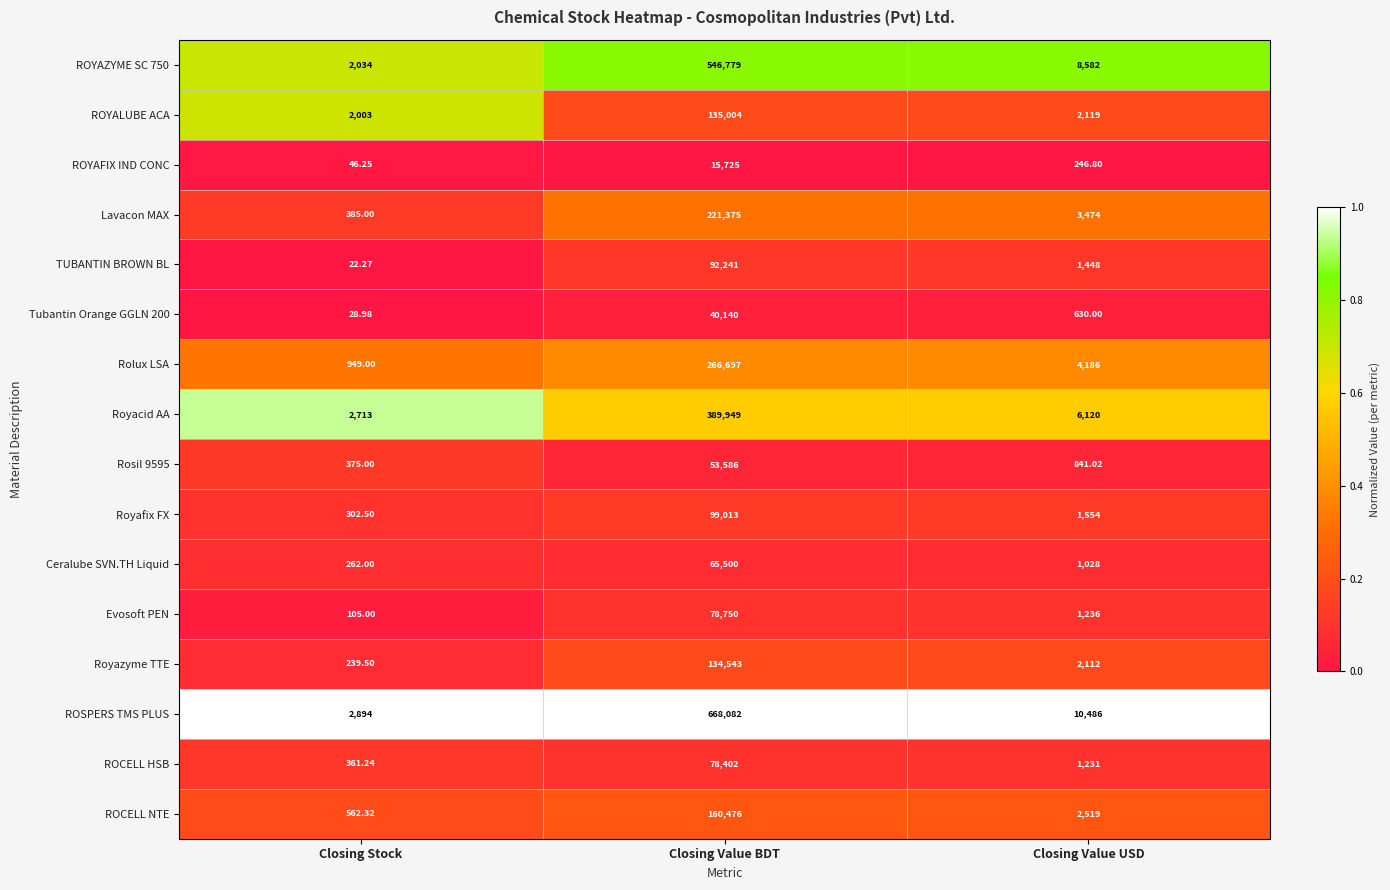

List the labels in order of Rosil 9595 value, smallest first.

Closing Stock, Closing Value USD, Closing Value BDT